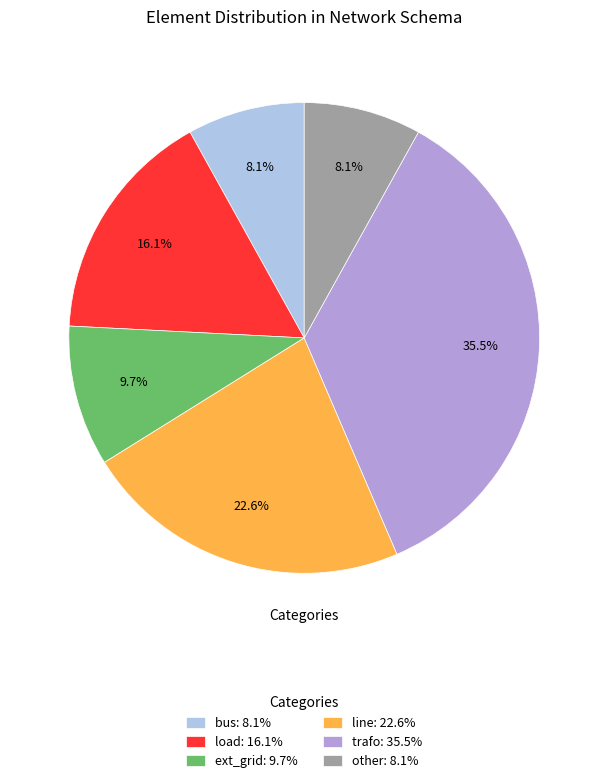

Count the number of slices in the pie.

6